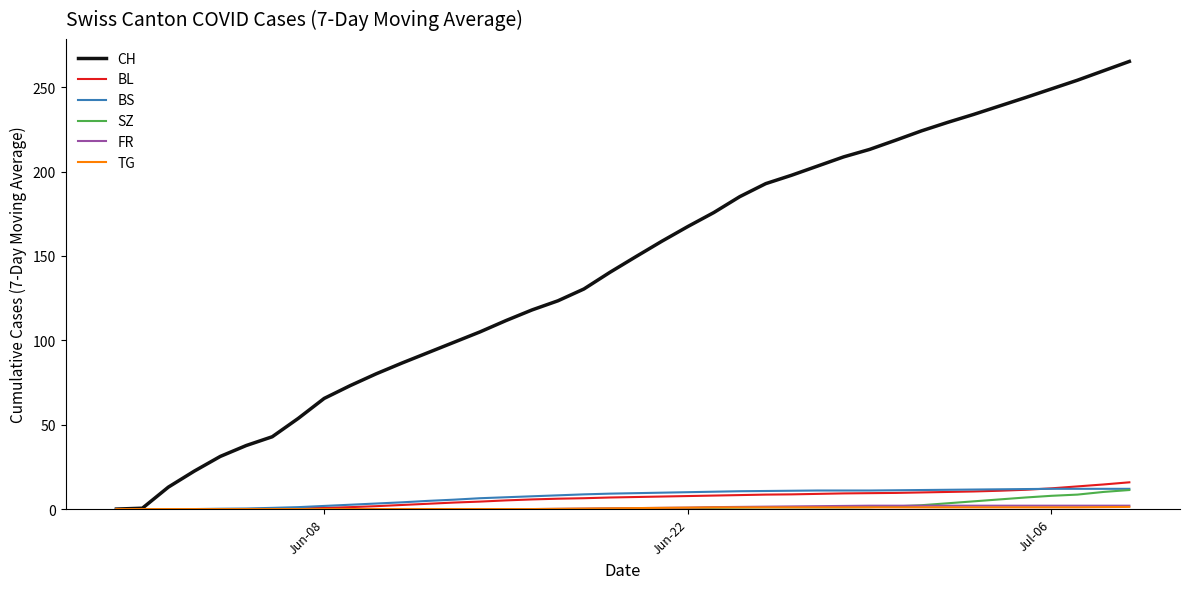

What is the maximum value shown in the chart?

265.3